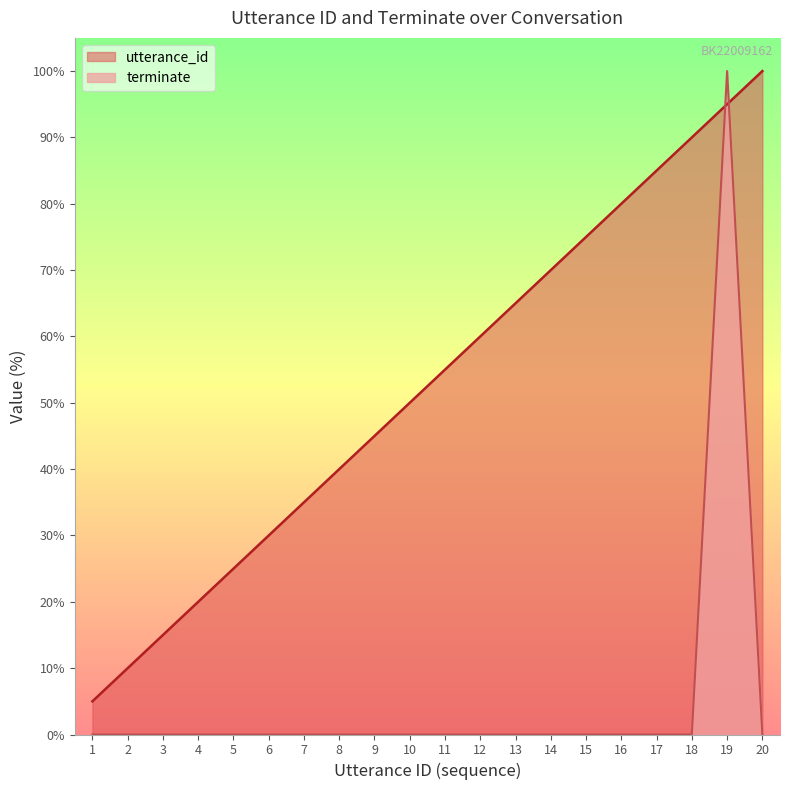

At which category is the sum across all series the highest?

19